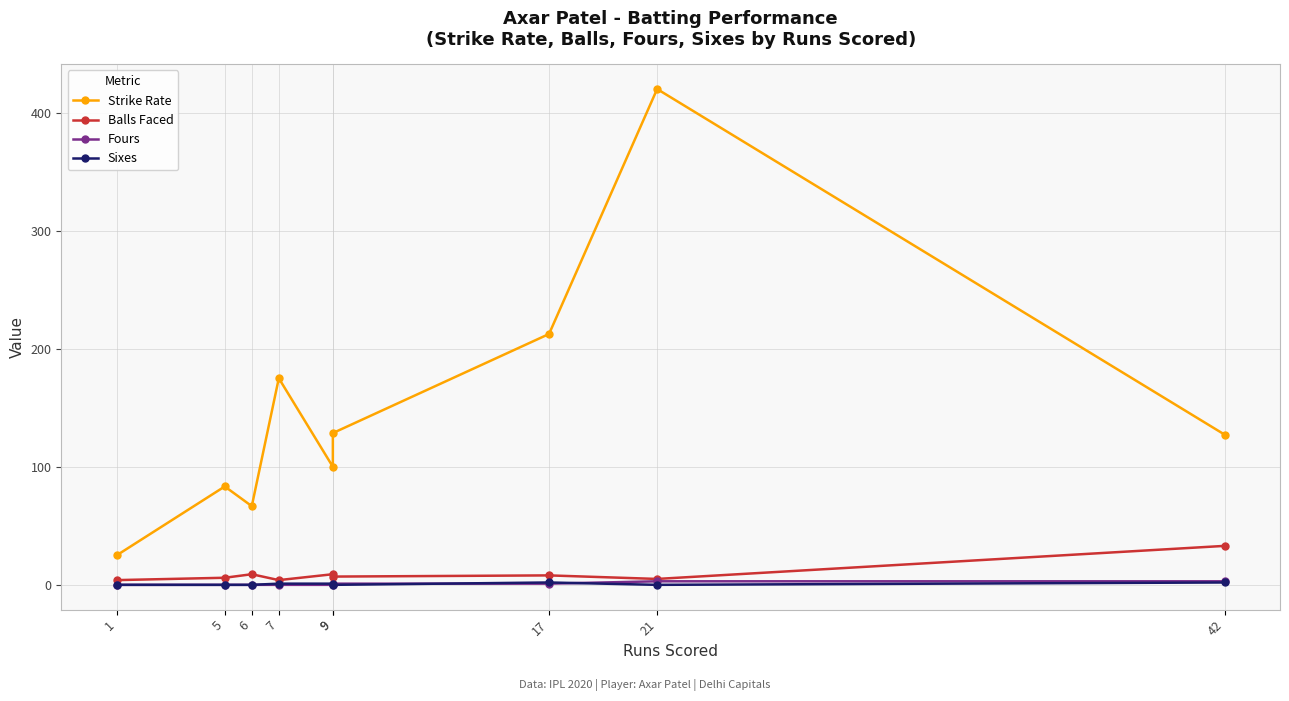

Reading left to right, extract all data points from this chart.

Strike Rate: 1=25.0	5=83.3	6=66.7	7=175.0	9=100.0	9=128.6	17=212.5	21=420.0	42=127.3
Balls Faced: 1=4.0	5=6.0	6=9.0	7=4.0	9=9.0	9=7.0	17=8.0	21=5.0	42=33.0
Fours: 1=0.0	5=0.0	6=0.0	7=0.0	9=0.0	9=1.0	17=1.0	21=3.0	42=3.0
Sixes: 1=0.0	5=0.0	6=0.0	7=1.0	9=1.0	9=0.0	17=2.0	21=0.0	42=2.0